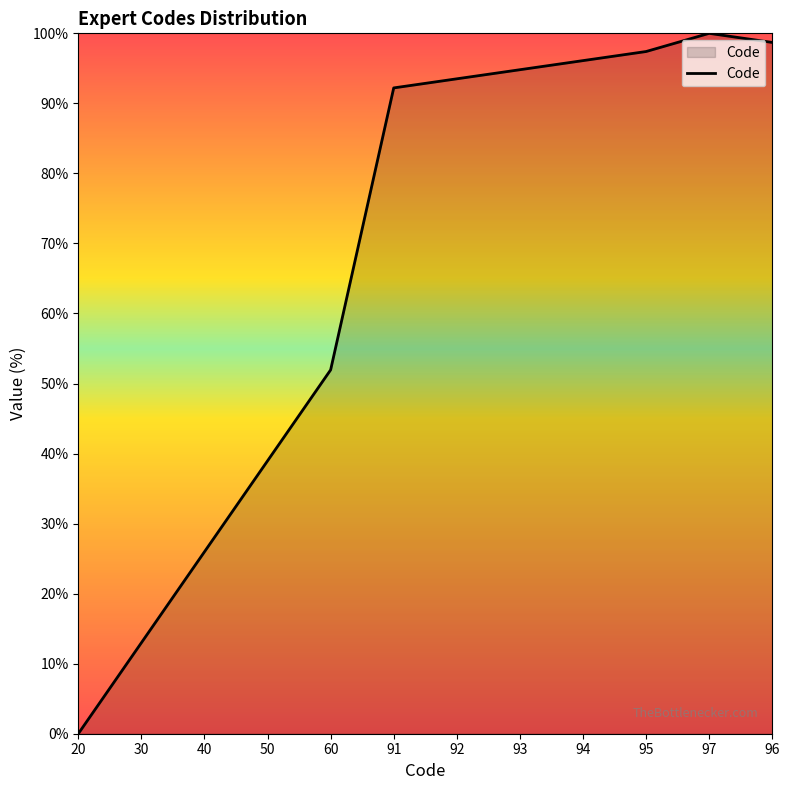

How many lines are shown in the chart?

1